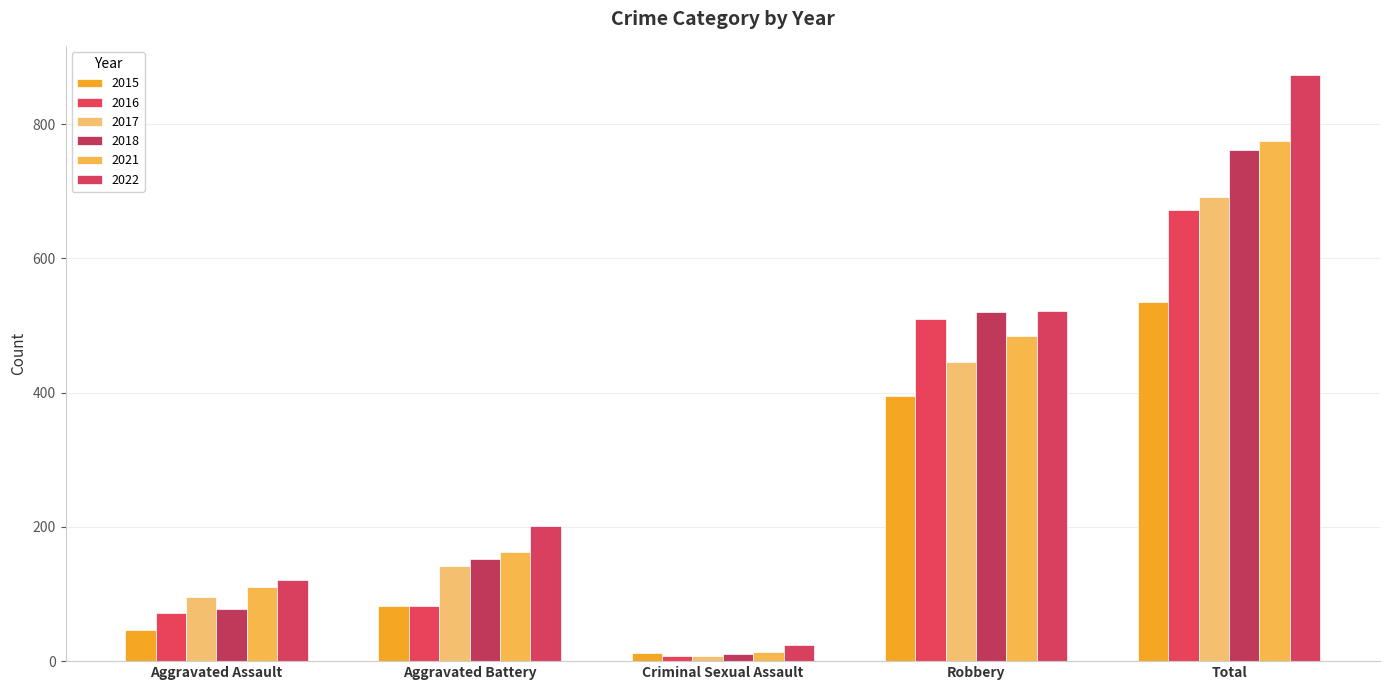

At which label does 2018 reach its peak?

Total